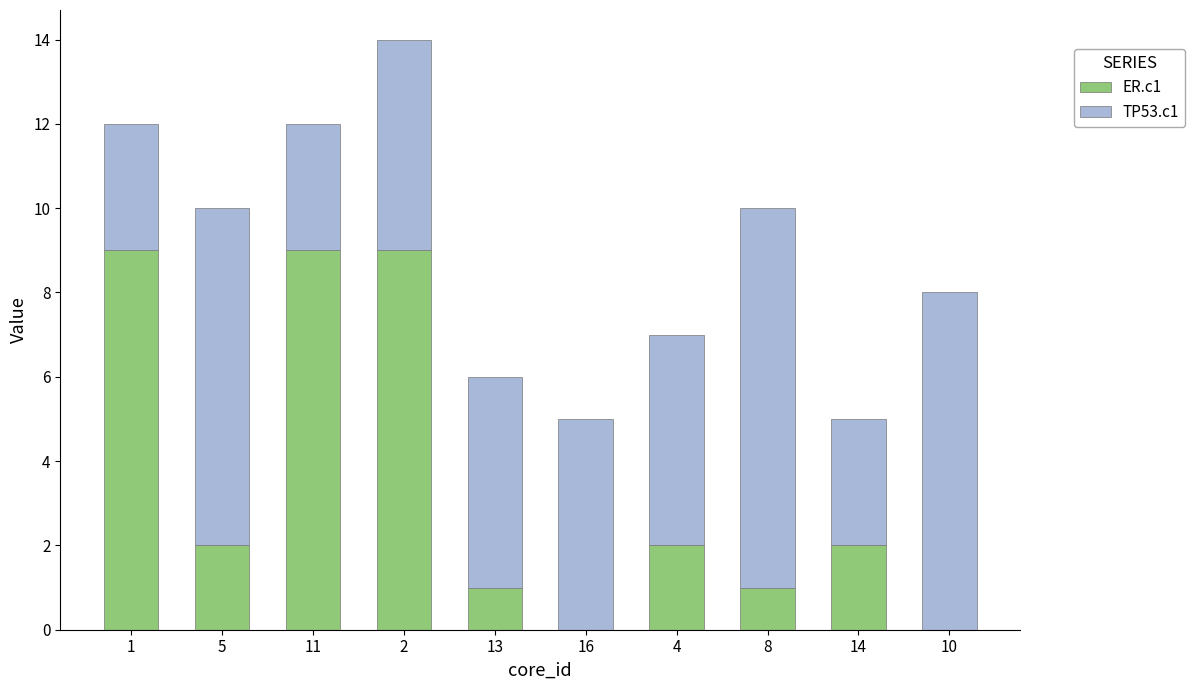

Is it true that ER.c1 equals 1 at 8?

True